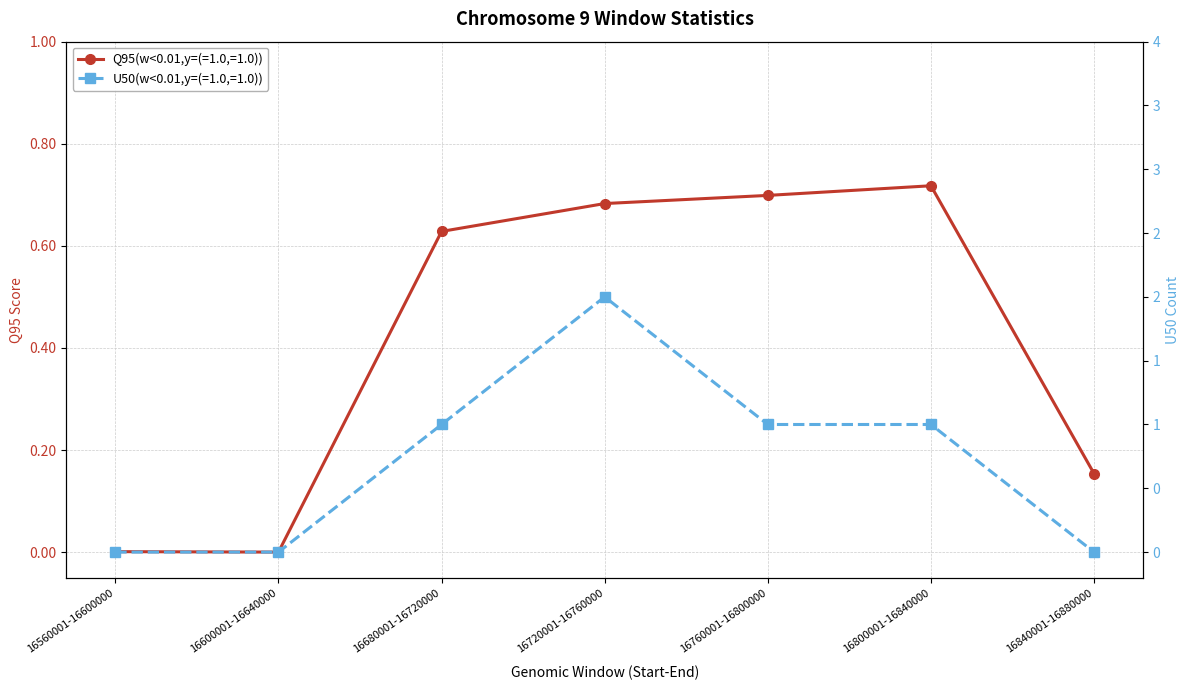

How many series are shown in this chart?

2